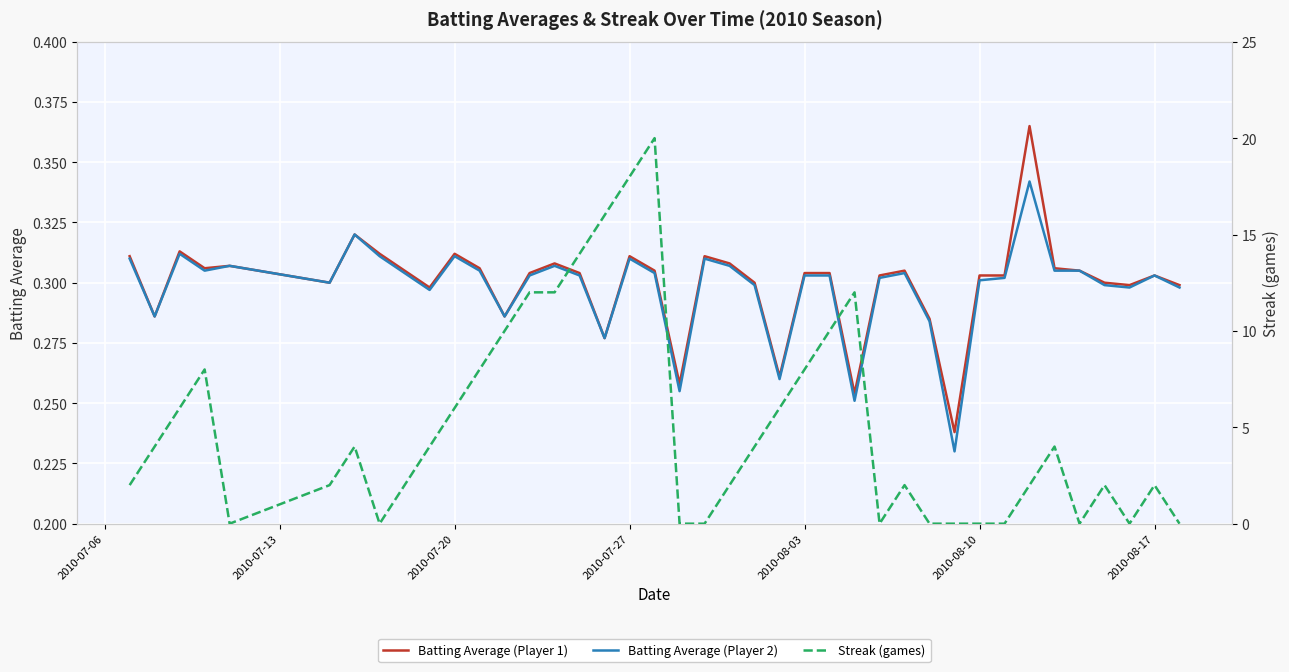

Rank the series by their maximum value, from lowest to highest.

Batting Average2, Batting Average1, Streak